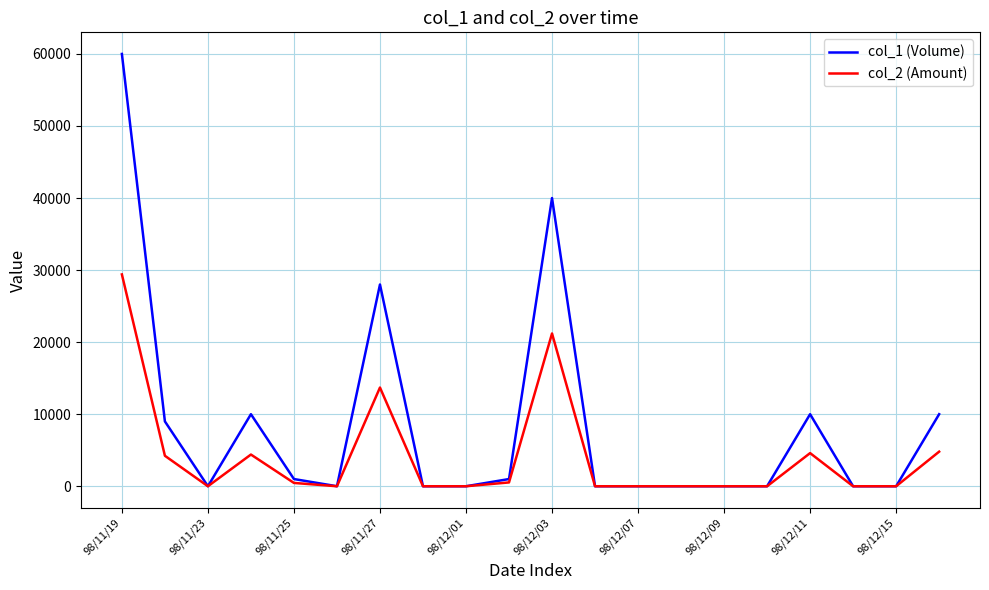

Which series has the widest spread of values?

col_1 (Volume)